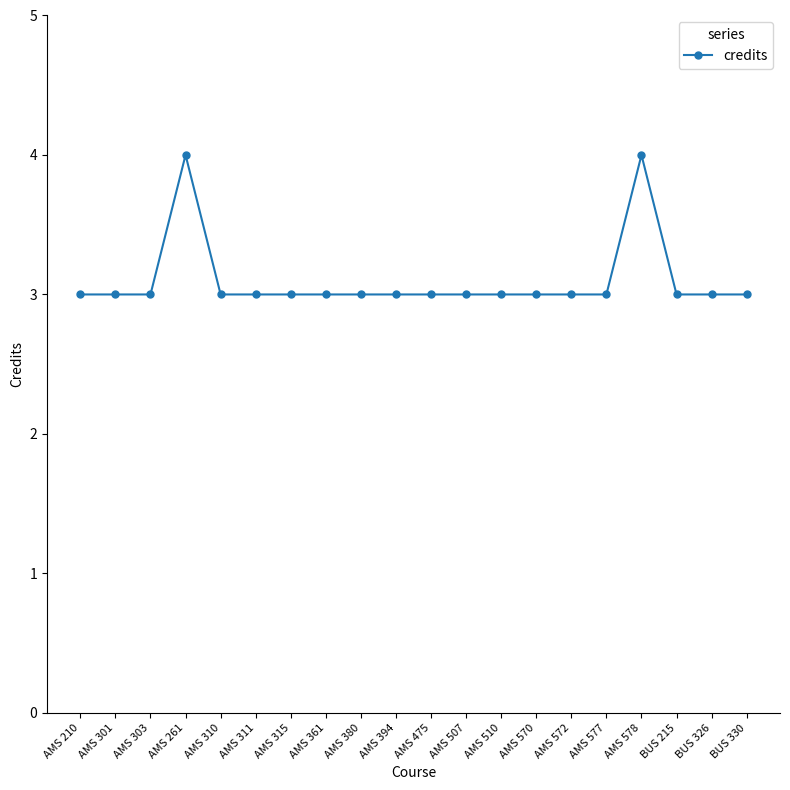

Approximately how many times larger is the value at AMS 310 compared to AMS 361?

1.0